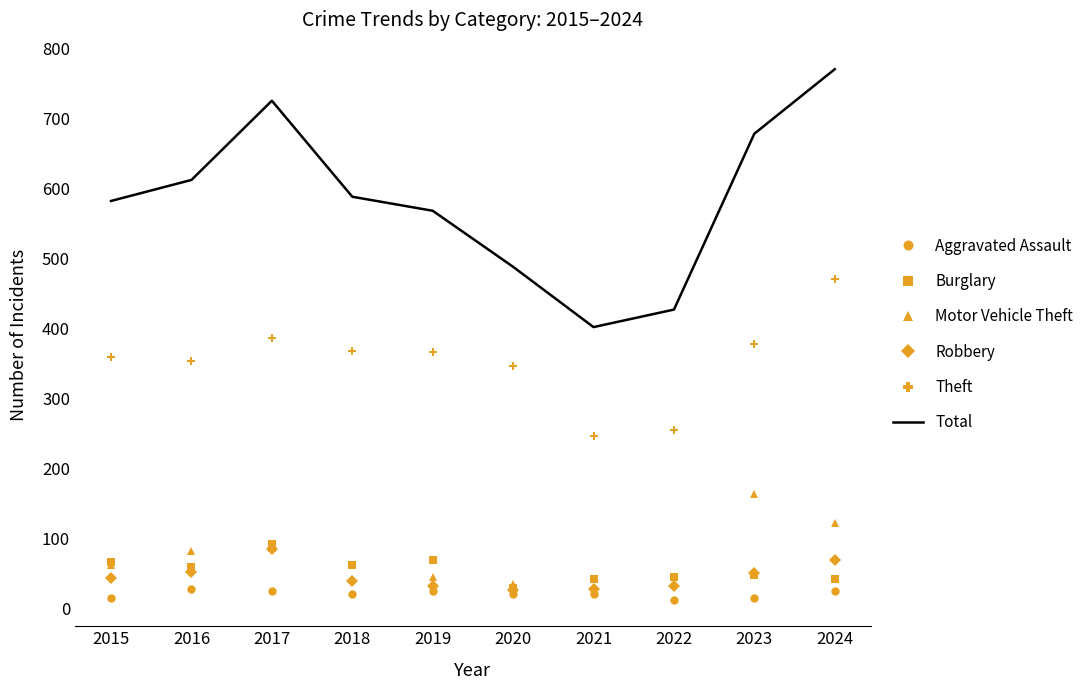

What is the maximum value for Theft?

471